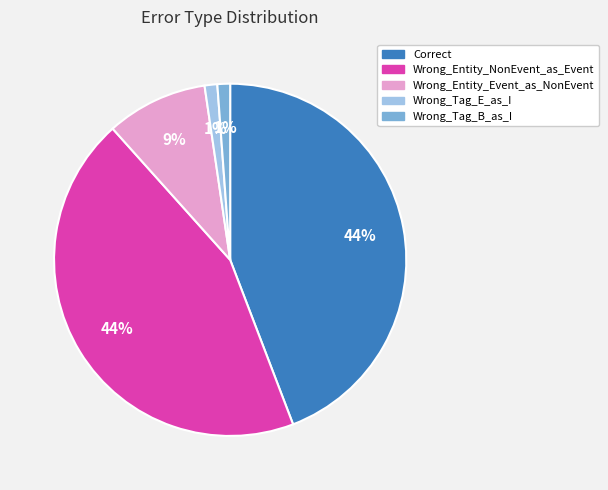

To the nearest percent, what is the difference between the Wrong_Tag_E_as_I and Wrong_Entity_Event_as_NonEvent slice percentages?

8%